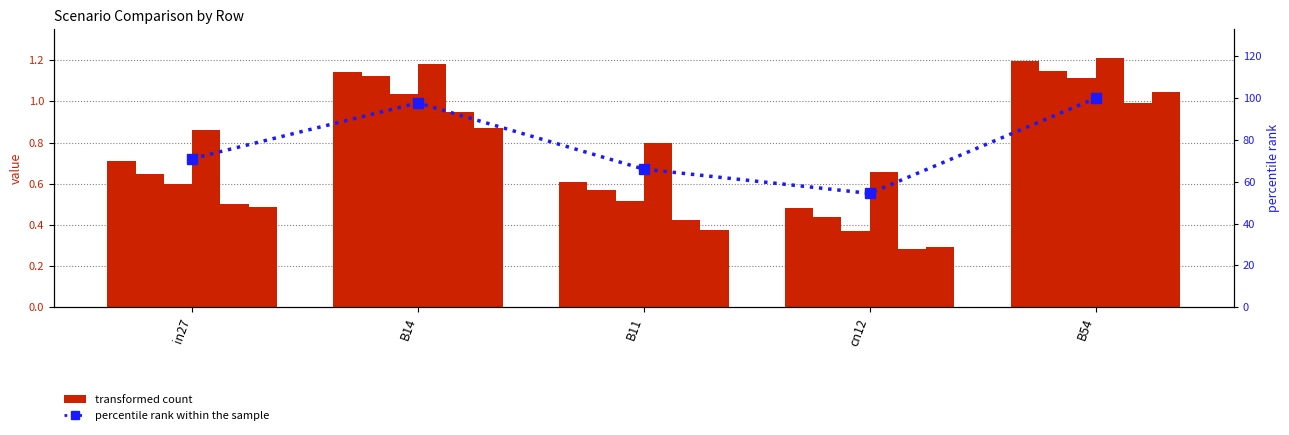

At how many categories does at least one series exceed 1?

2